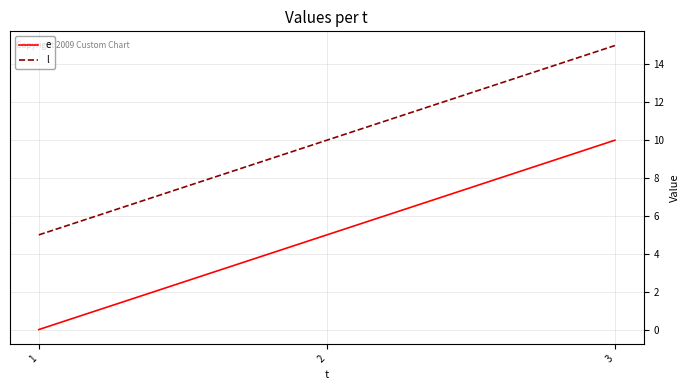

What is the maximum value for e?

10